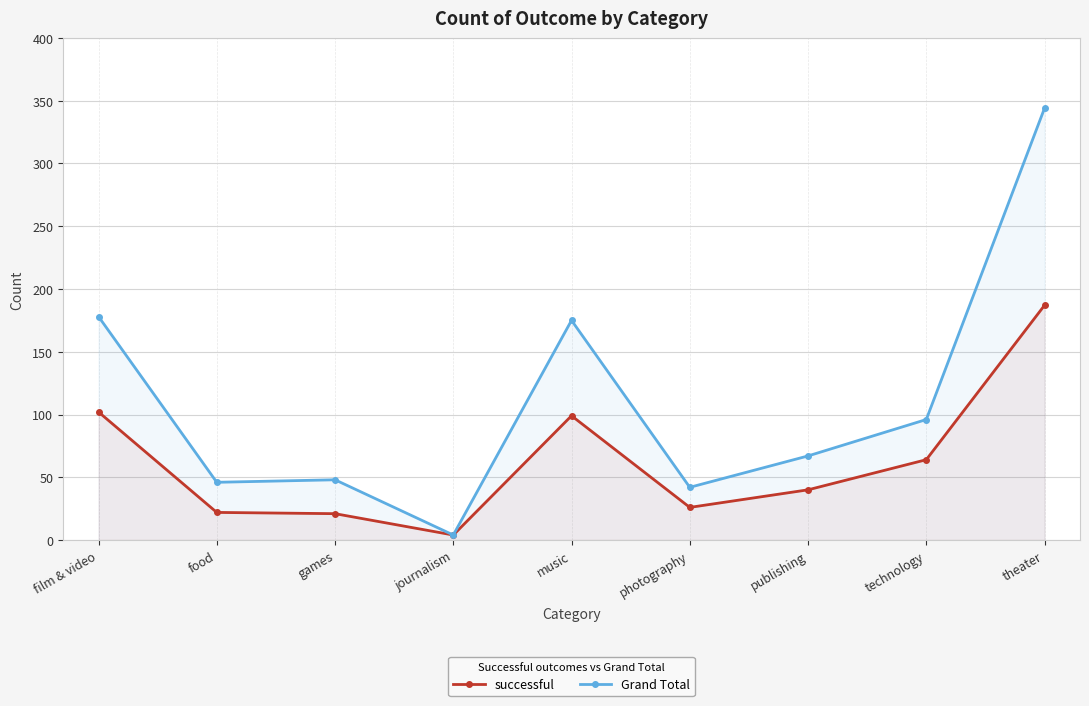

Which series has the largest range (max minus min)?

Grand Total